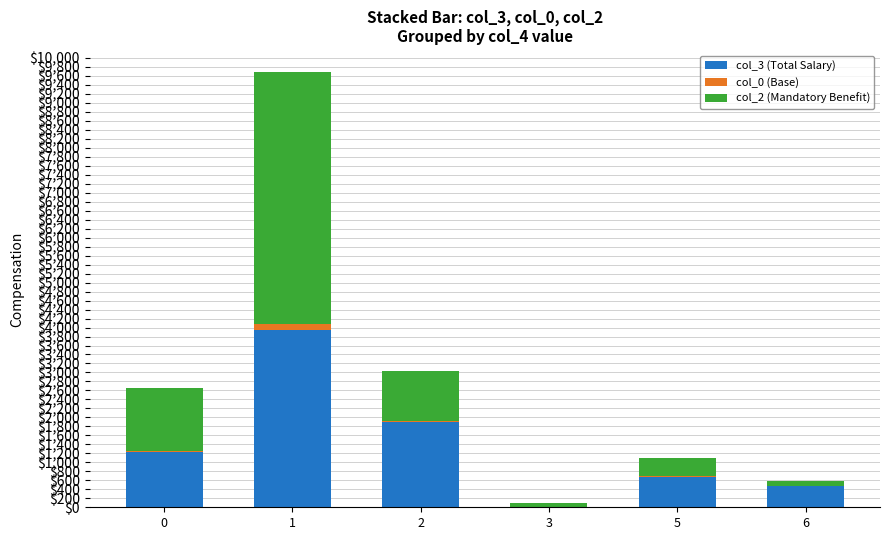

What are all the series names shown in the legend?

col_3 (Total Salary), col_0 (Base), col_2 (Mandatory Benefit)